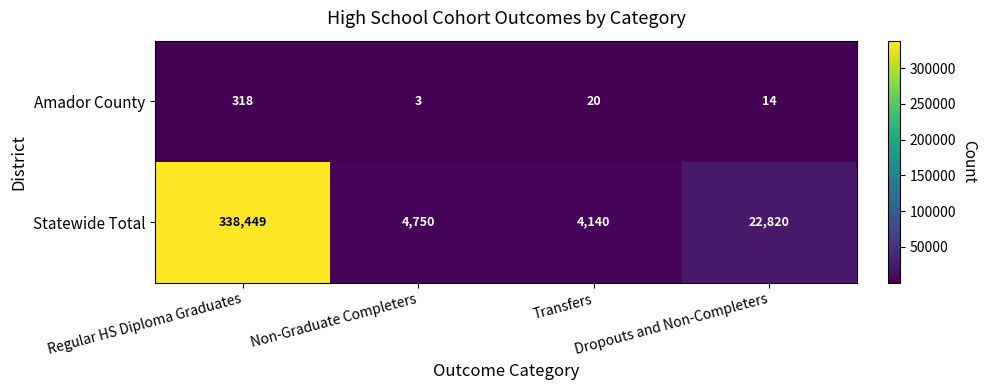

Rank the series at Regular HS Diploma Graduates from highest to lowest value.

Statewide Total, Amador County